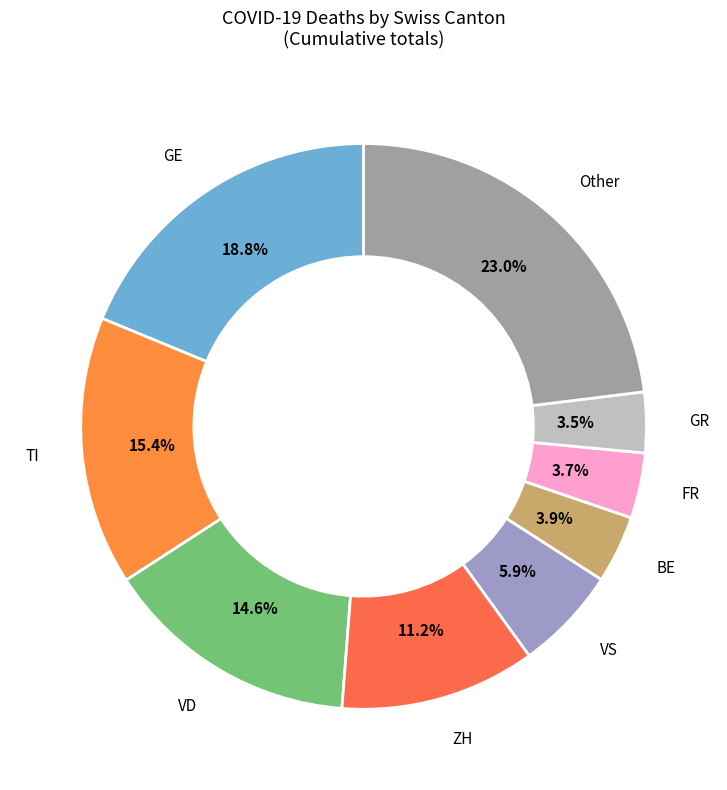

What is the largest slice in the pie chart?

Other